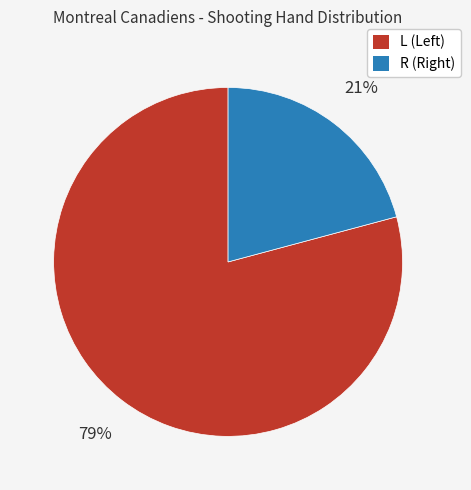

To the nearest percent, what is the average slice percentage?

50%